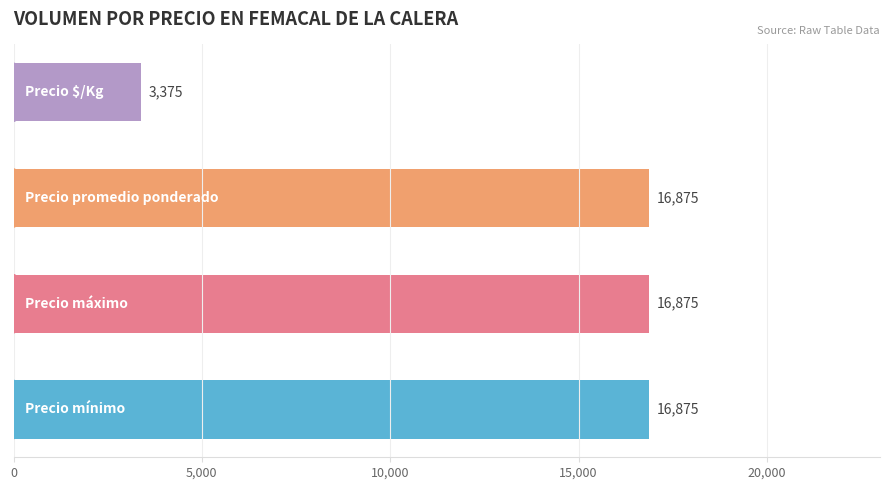

Is it true that Precio promedio ponderado equals 22337 at 40?

False